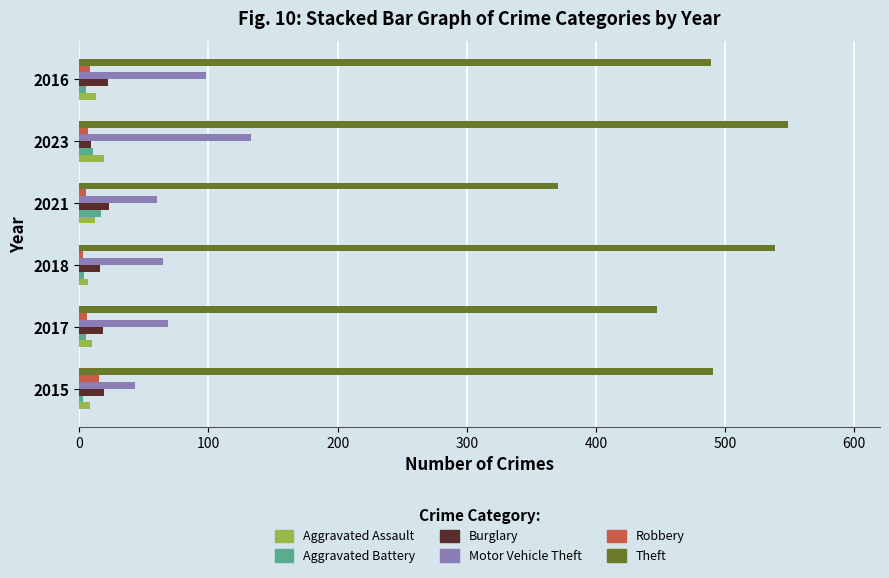

What are all the series names shown in the legend?

Aggravated Assault, Aggravated Battery, Burglary, Motor Vehicle Theft, Robbery, Theft